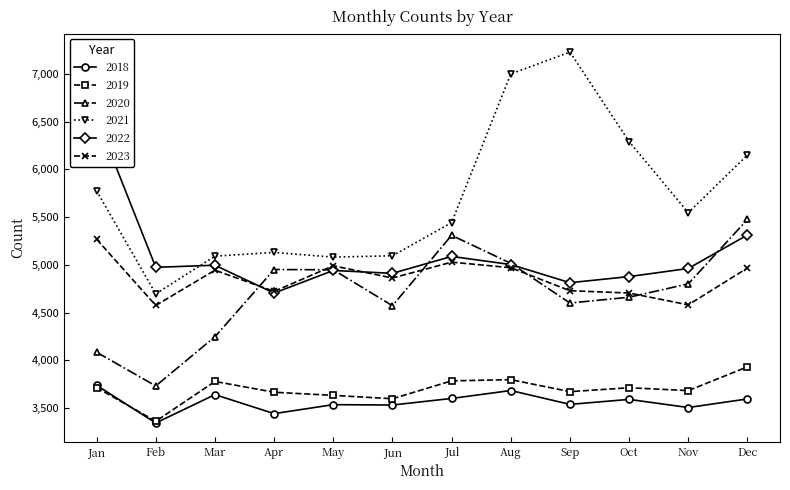

Where is the first local minimum for 2020?

Feb